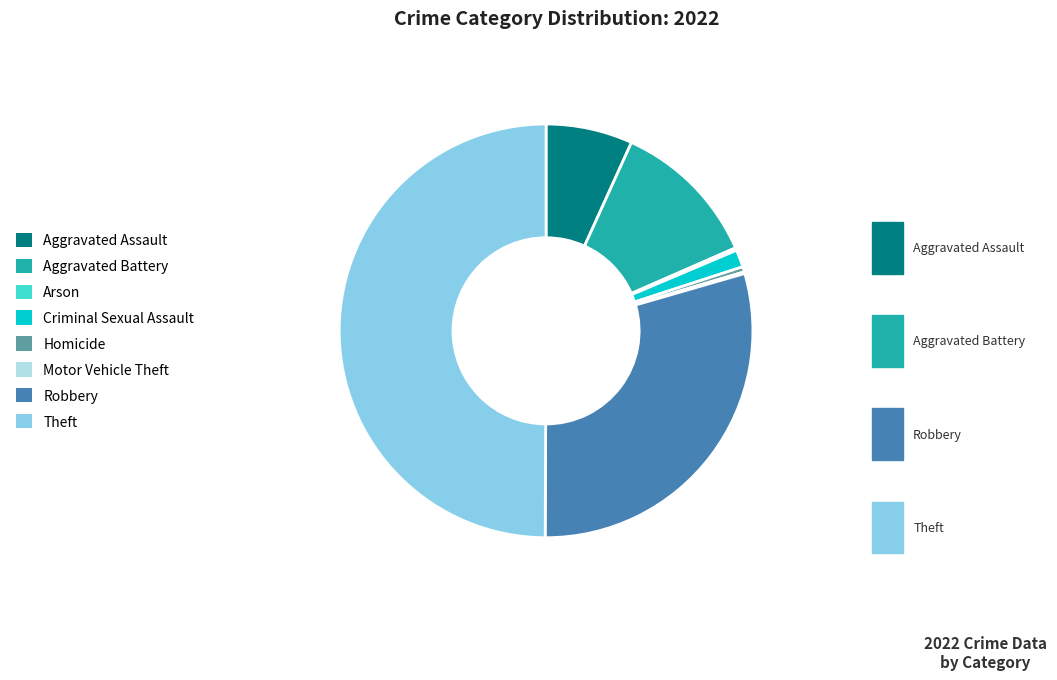

Is it true that Theft is 37% of the pie?

False